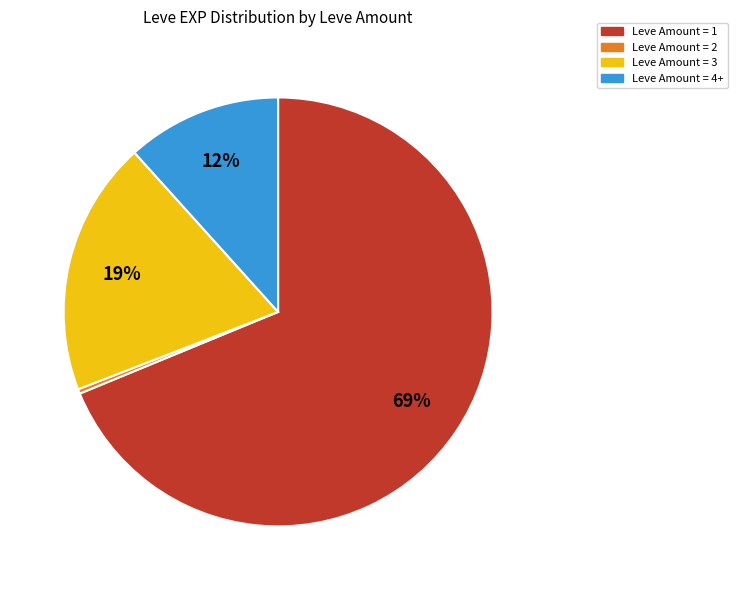

Does any single category account for the majority?

Yes